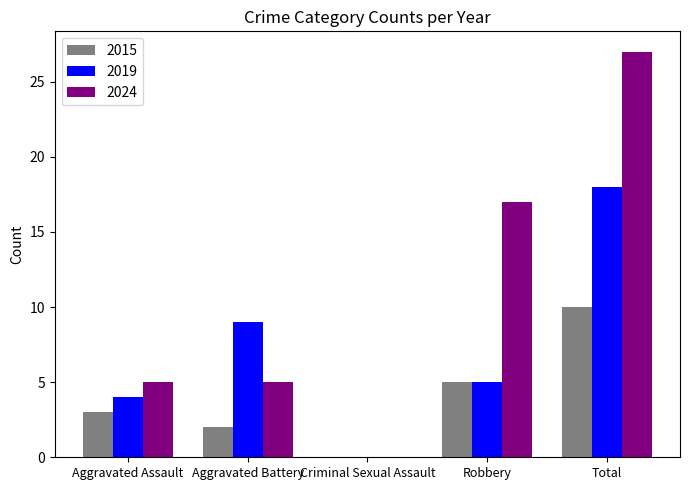

What is the highest value of the 2024 series?

27